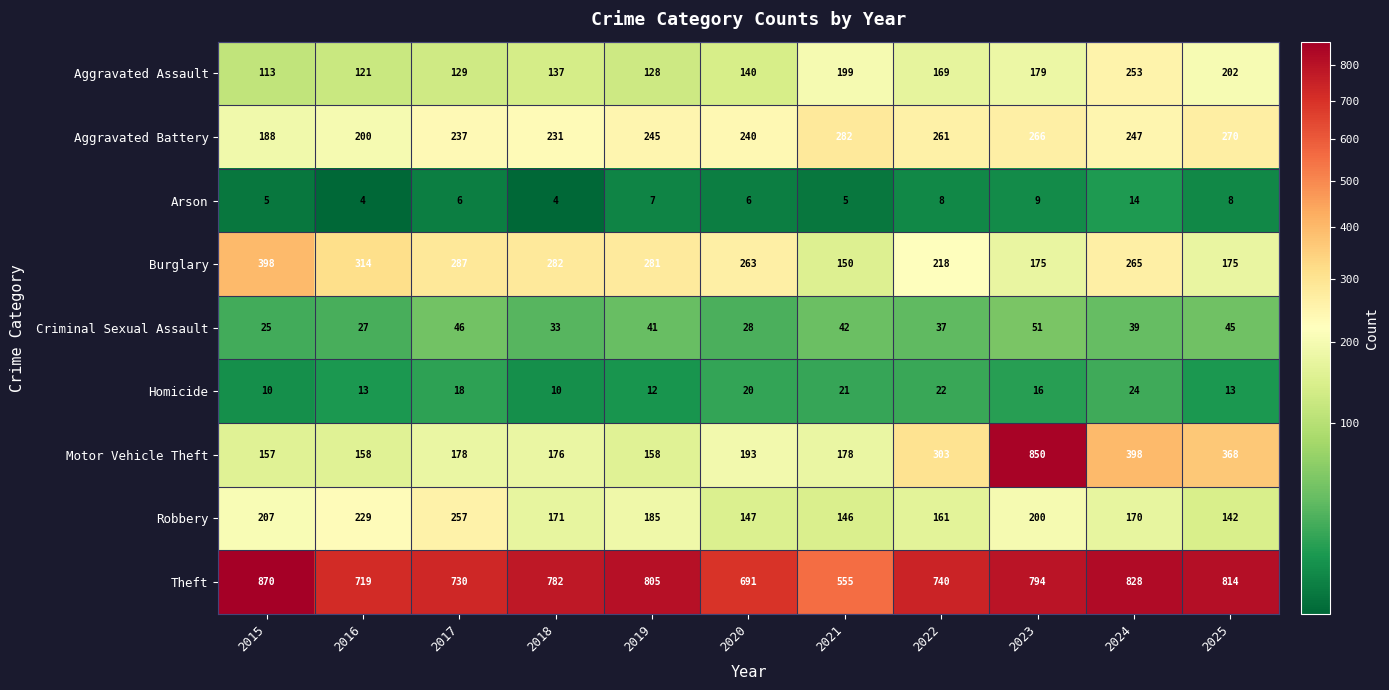

What is the sum of all Burglary values?

2808